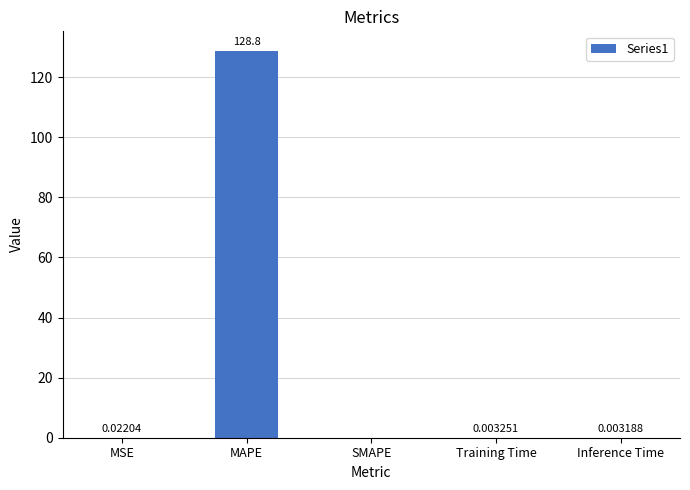

Which category has the highest value across all series?

MAPE